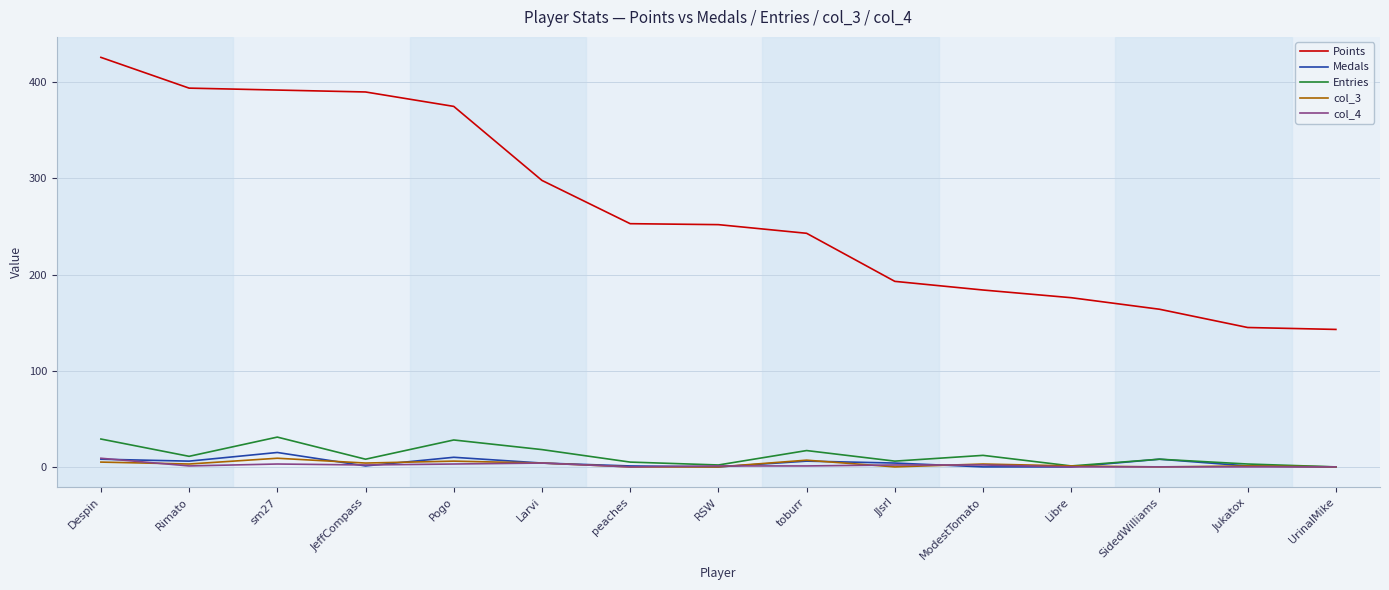

What is the minimum value for Points?

143